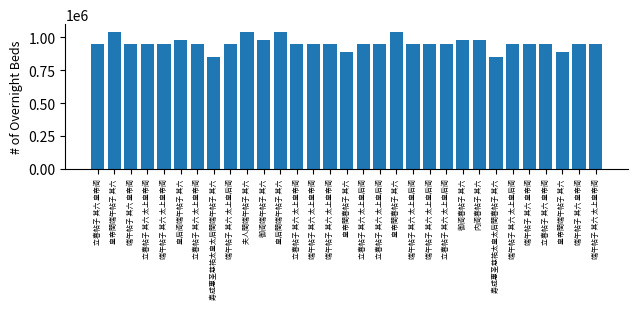

Reading left to right, transcribe all the data shown in this chart.

948224	1037820	948472	948207	948434	976408	948213	849278	948404	1037842	976442	1037832	948196	948430	948432	885693	948188	948182	1037800	948425	948421	948176	976435	976368	849279	948417	948459	948229	885702	948462	948427